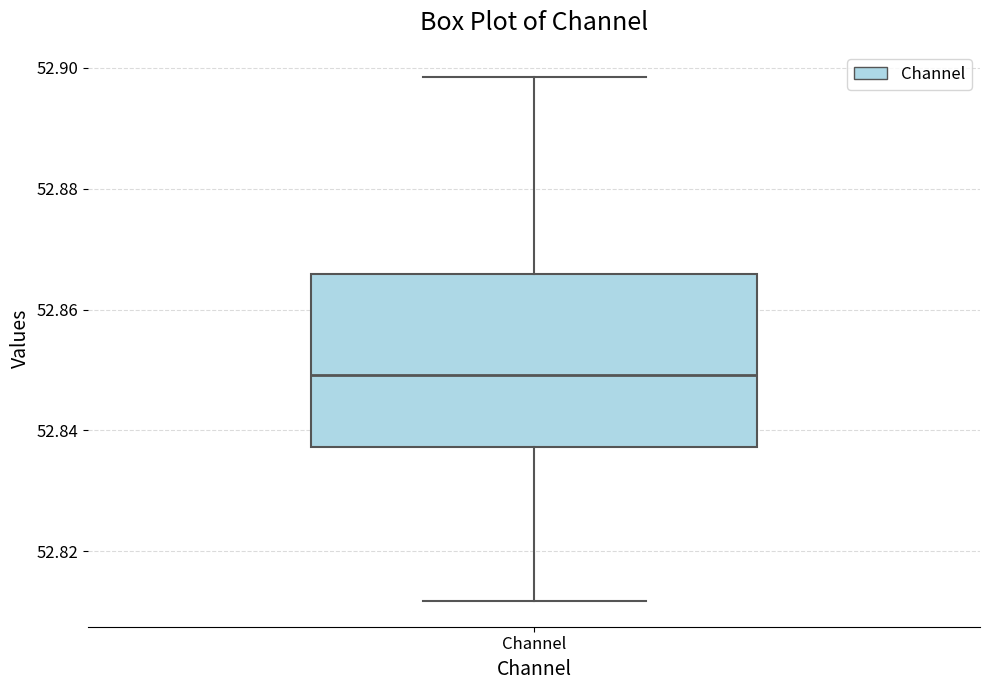

Read this box plot against the y-axis: the position of the median line, the range covered by the box, and the ends of both whiskers. The values are not printed on the chart, so give them approximately, as read against the axis.

median 52.850, box 52.838 to 52.866, whiskers 52.812 to 52.898